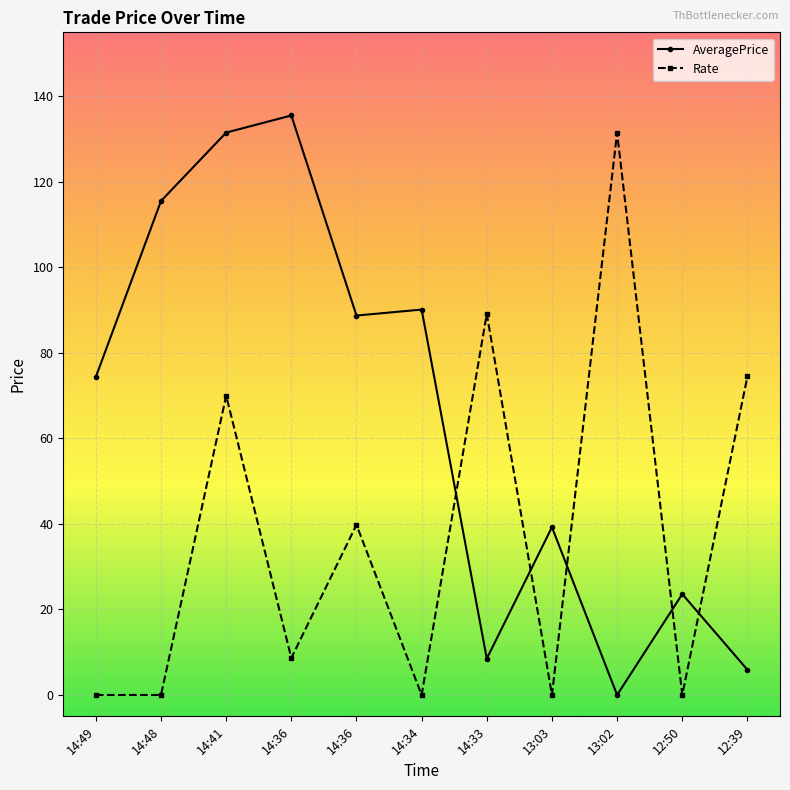

How many values in the AveragePrice series exceed 74?

6